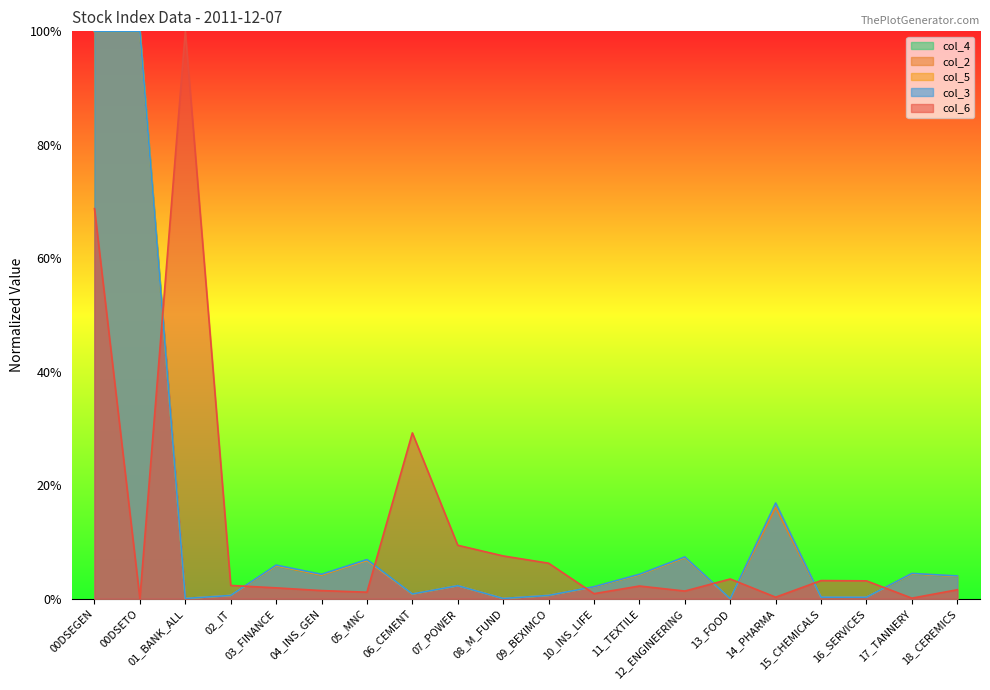

Between which two adjacent categories do col_6 and col_5 first intersect?

00DSETO and 01_BANK_ALL